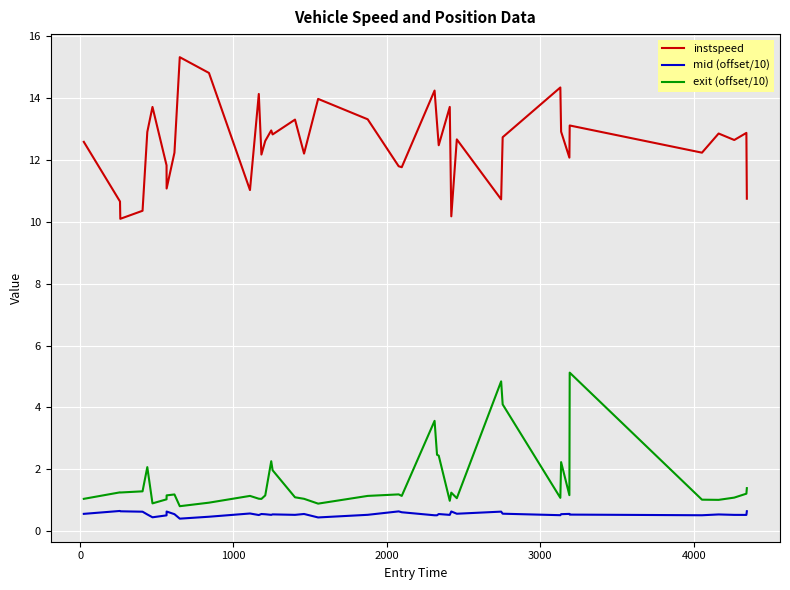

What is the sum of all instspeed values?

501.6